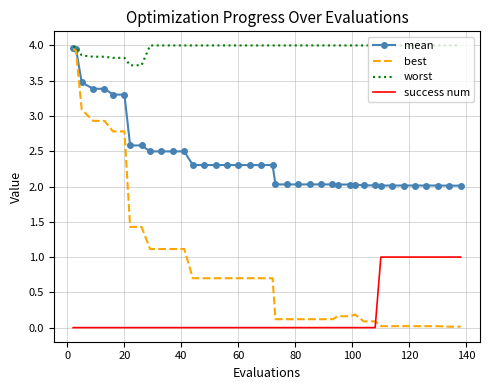

Which series has the largest total across all categories?

worst